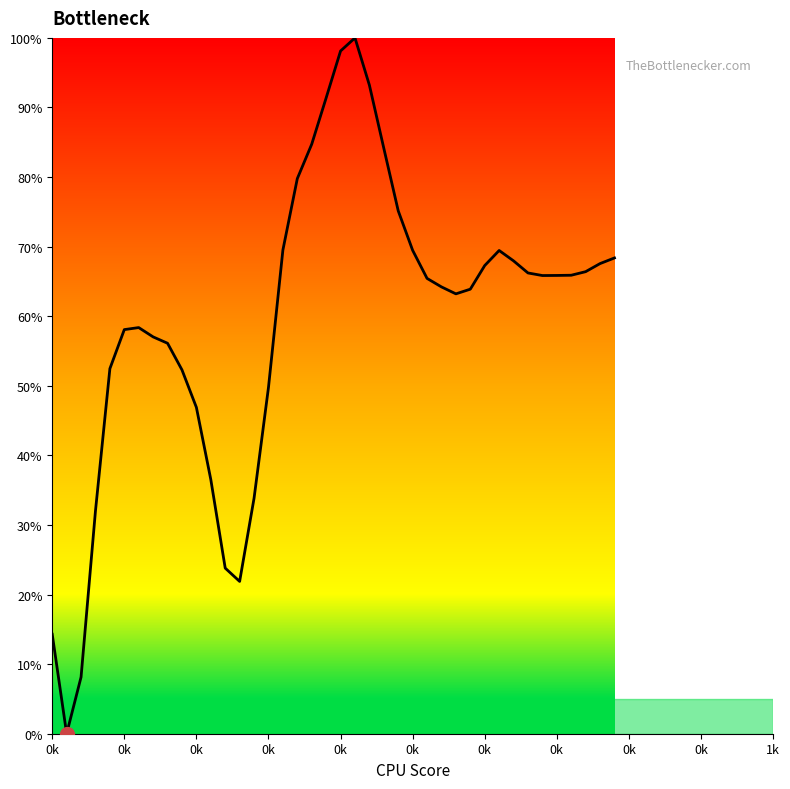

Is this an area chart (filled region under the line)?

Yes